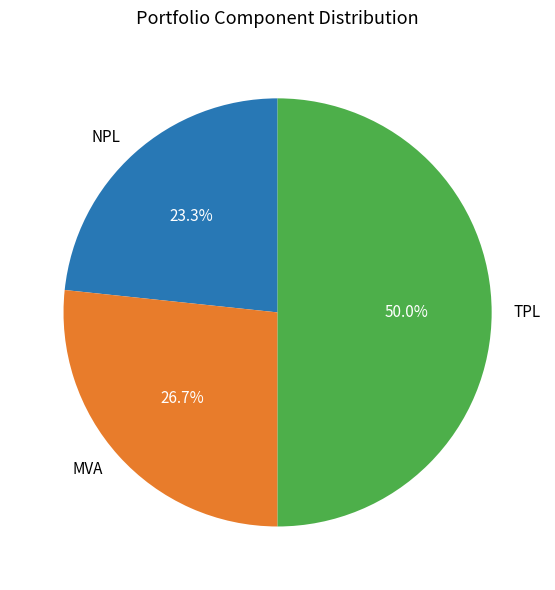

What percentage is the TPL slice, to the nearest percent?

50%